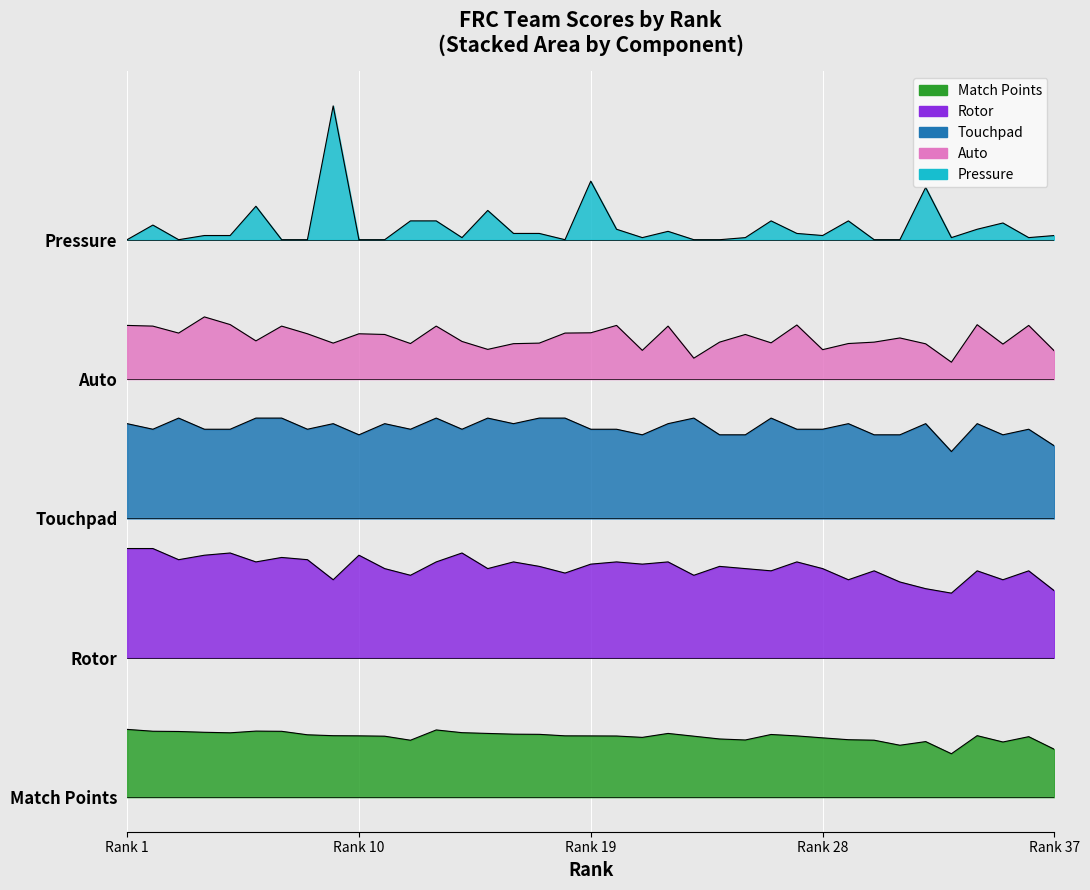

Which category has the highest value across all series?

9